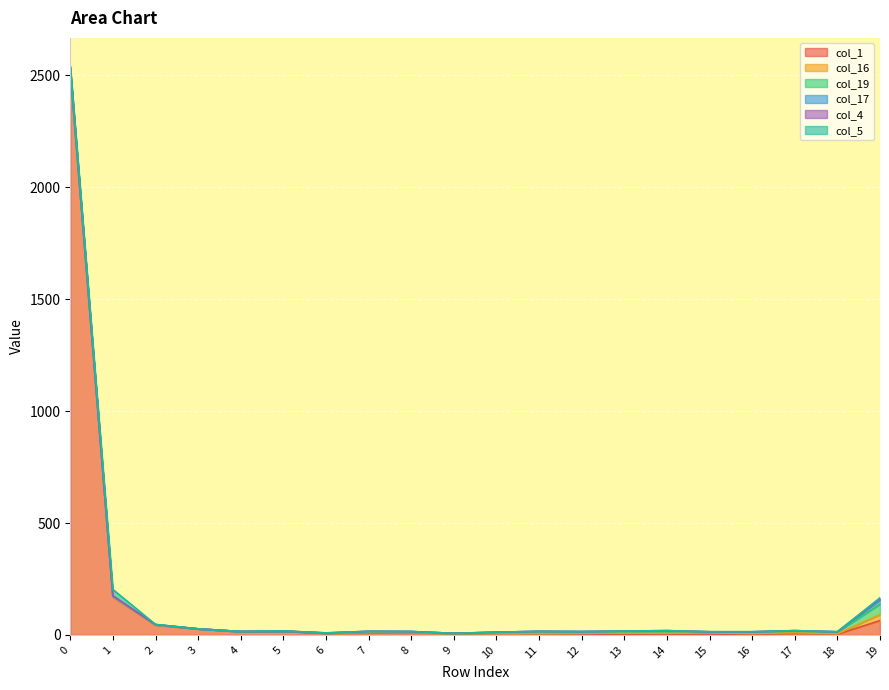

Which series ends up on top after the final intersection of col_19 and col_16?

col_19